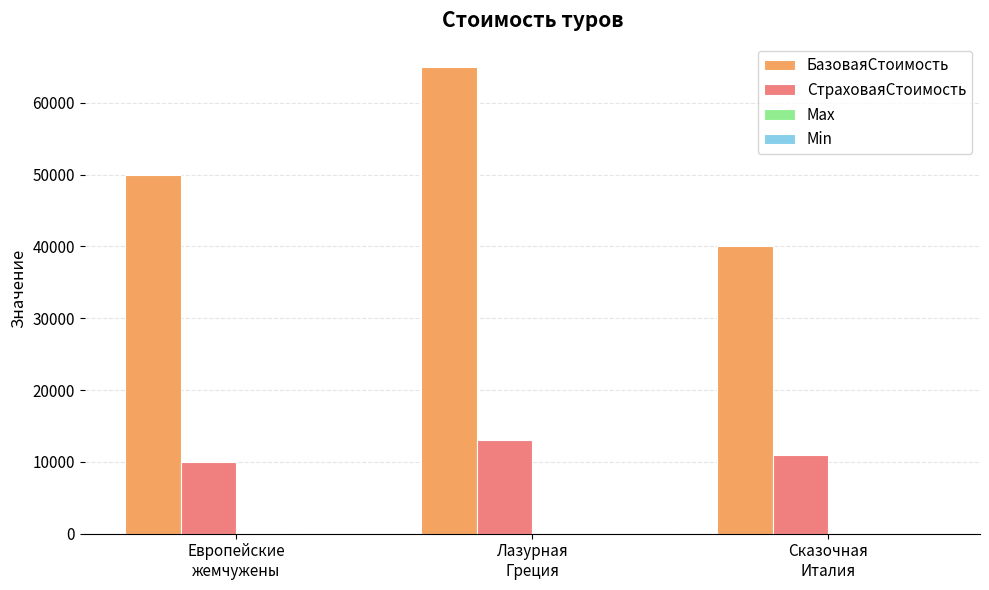

How many groups of bars are there?

3